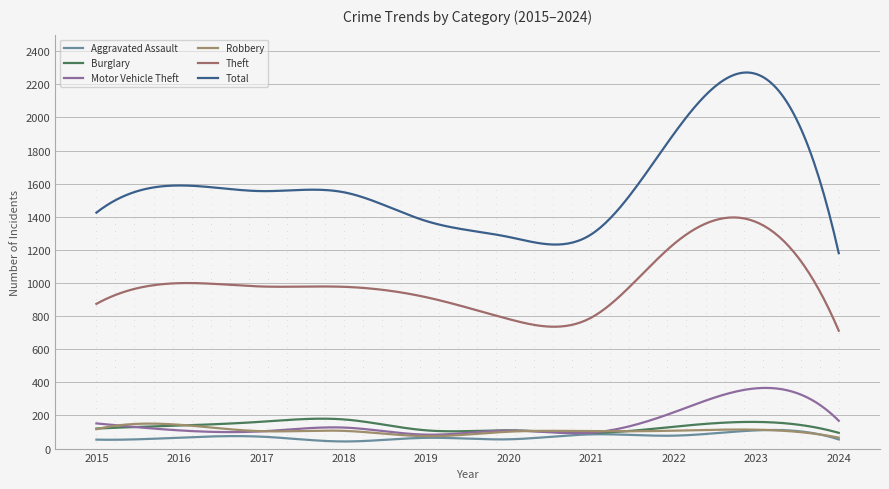

At which category is the sum across all series the highest?

2023